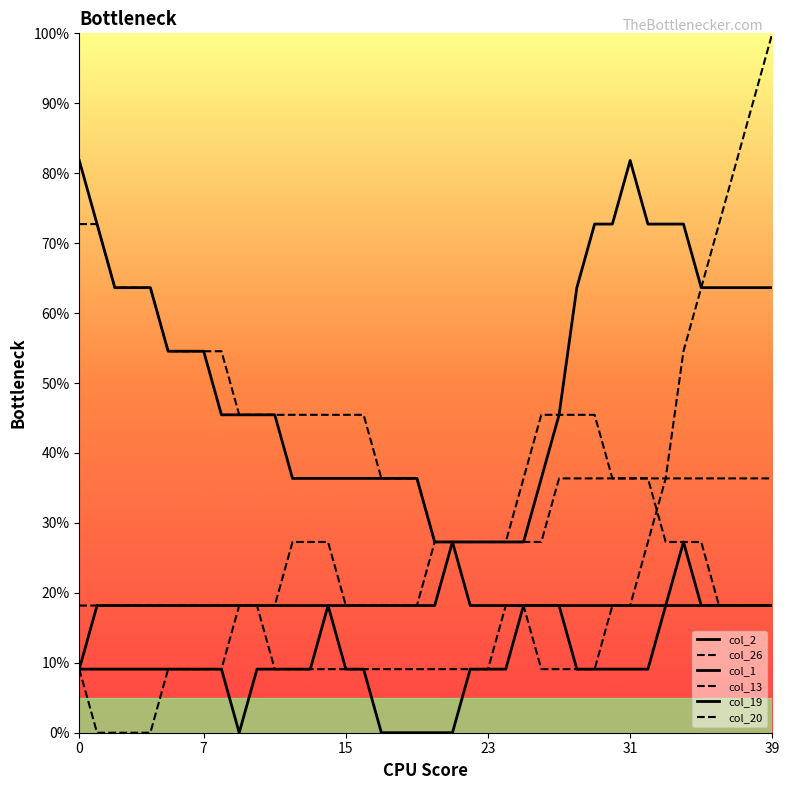

Does the chart have visible grid lines?

No